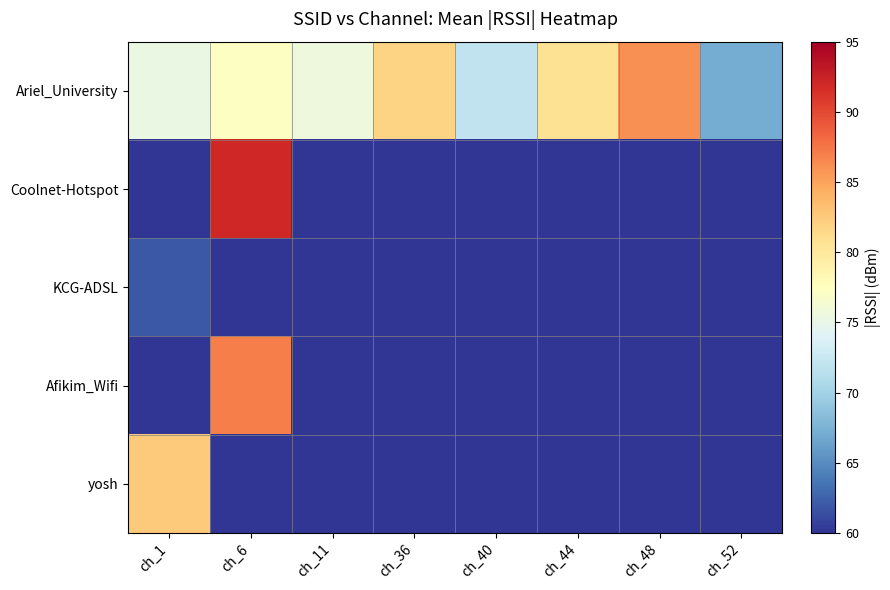

Reading left to right, list all the values displayed in this chart.

Ariel_University: ch_1=75.3	ch_6=77.3	ch_11=75.6	ch_36=81.8	ch_40=72.0	ch_44=80.7	ch_48=86.0	ch_52=67.0
Coolnet-Hotspot: ch_1=0.0	ch_6=92.0	ch_11=0.0	ch_36=0.0	ch_40=0.0	ch_44=0.0	ch_48=0.0	ch_52=0.0
KCG-ADSL: ch_1=62.0	ch_6=0.0	ch_11=0.0	ch_36=0.0	ch_40=0.0	ch_44=0.0	ch_48=0.0	ch_52=0.0
Afikim_Wifi: ch_1=0.0	ch_6=87.0	ch_11=0.0	ch_36=0.0	ch_40=0.0	ch_44=0.0	ch_48=0.0	ch_52=0.0
yosh: ch_1=82.5	ch_6=0.0	ch_11=0.0	ch_36=0.0	ch_40=0.0	ch_44=0.0	ch_48=0.0	ch_52=0.0